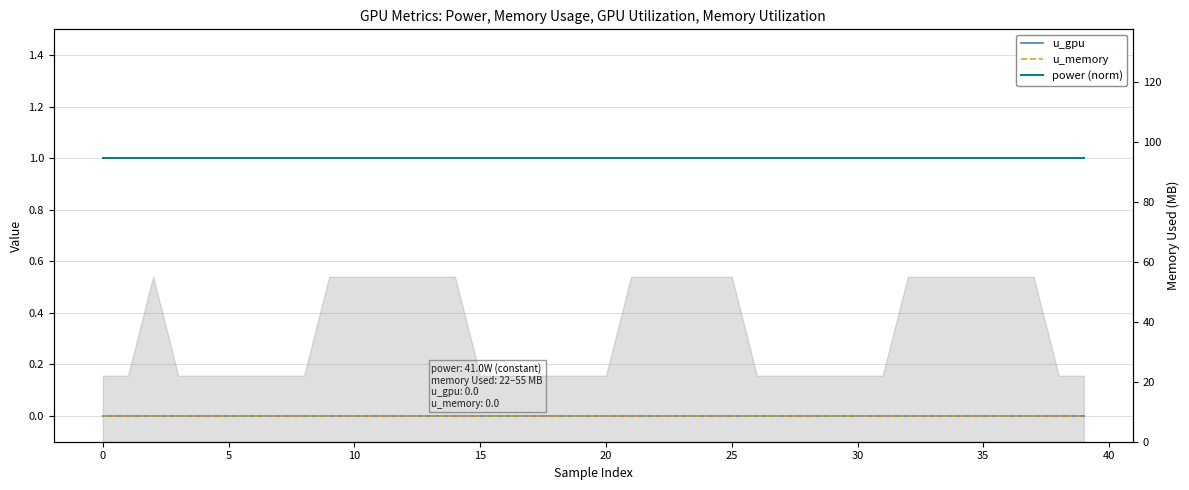

At 24, list the series in order from largest to smallest.

power (norm), u_gpu, u_memory